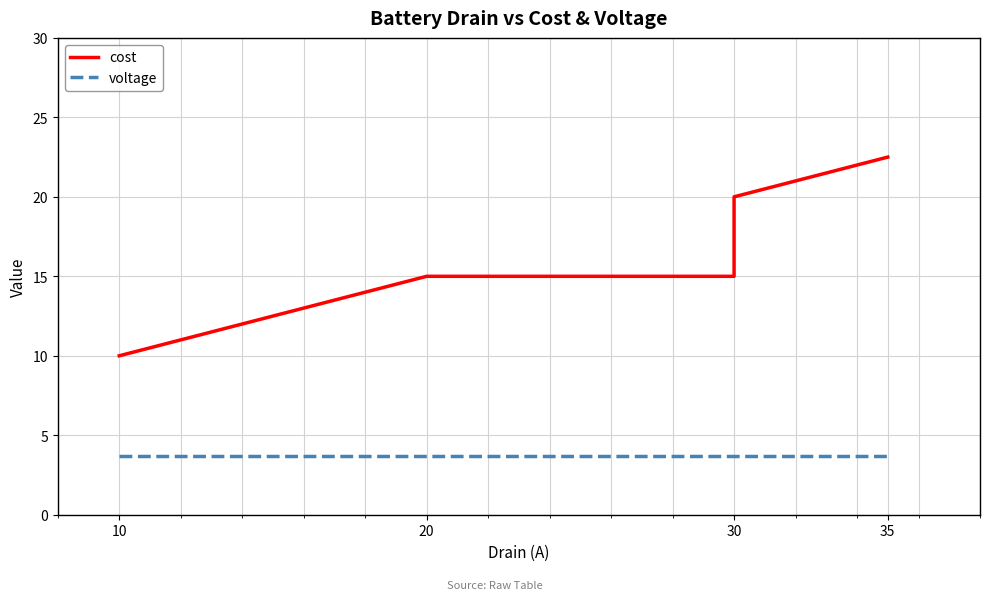

True or false: voltage and cost intersect in this chart.

False